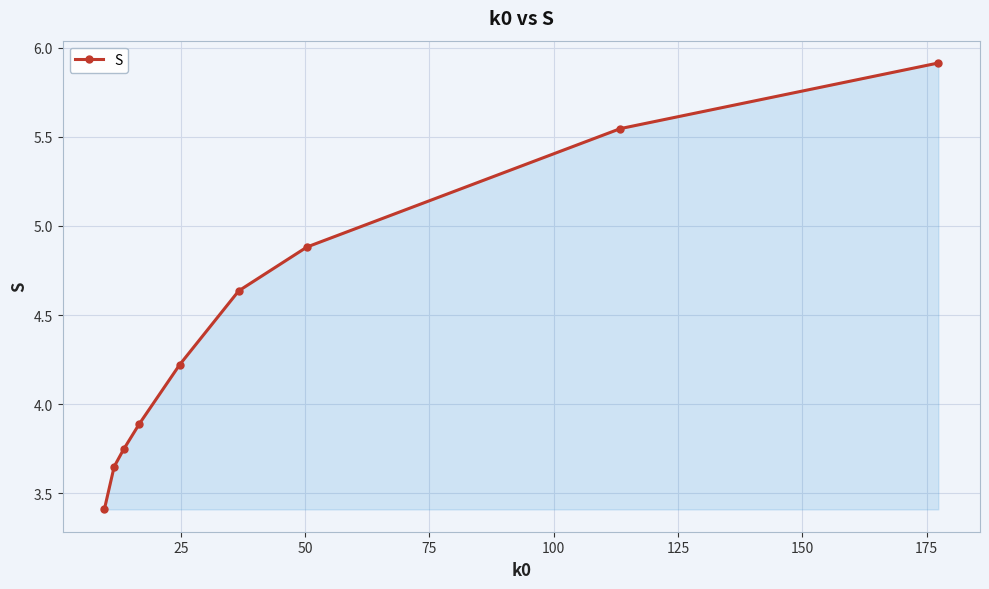

True or false: there are more than 1 points higher than both neighbors.

False